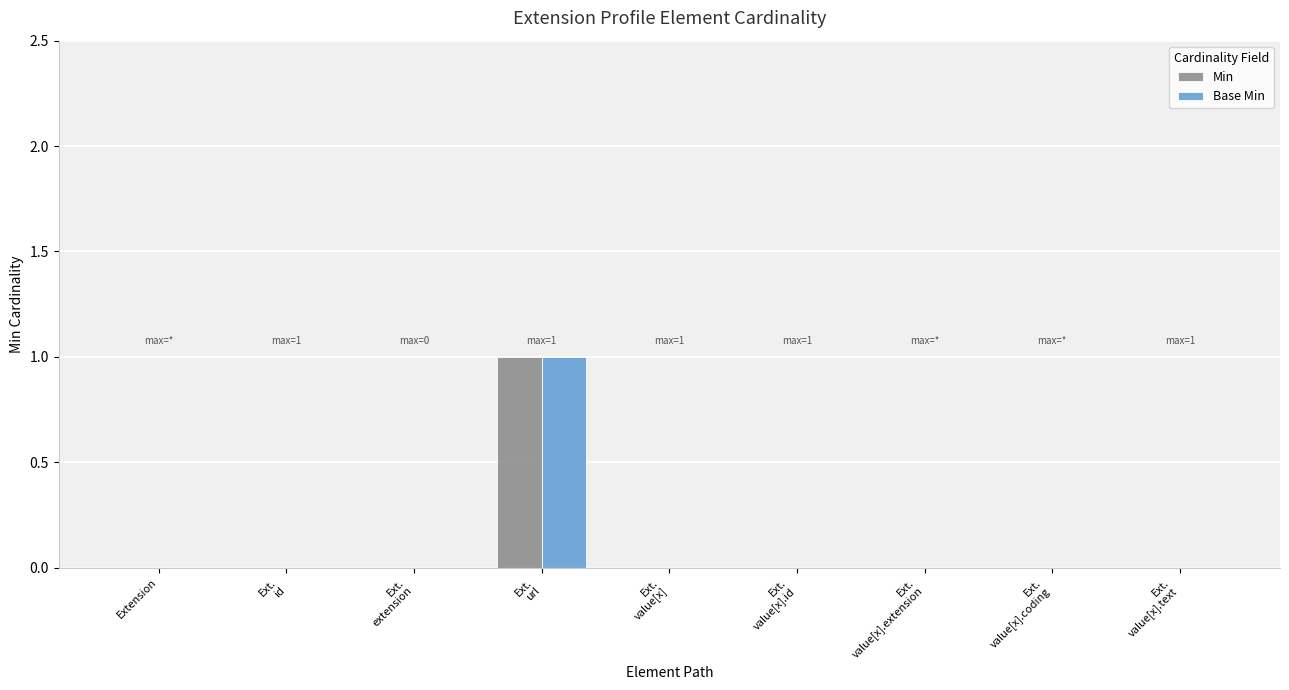

Reading left to right, extract all data points from this chart.

Min: 0	0	0	1	0	0	0	0	0
Base Min: 0	0	0	1	0	0	0	0	0